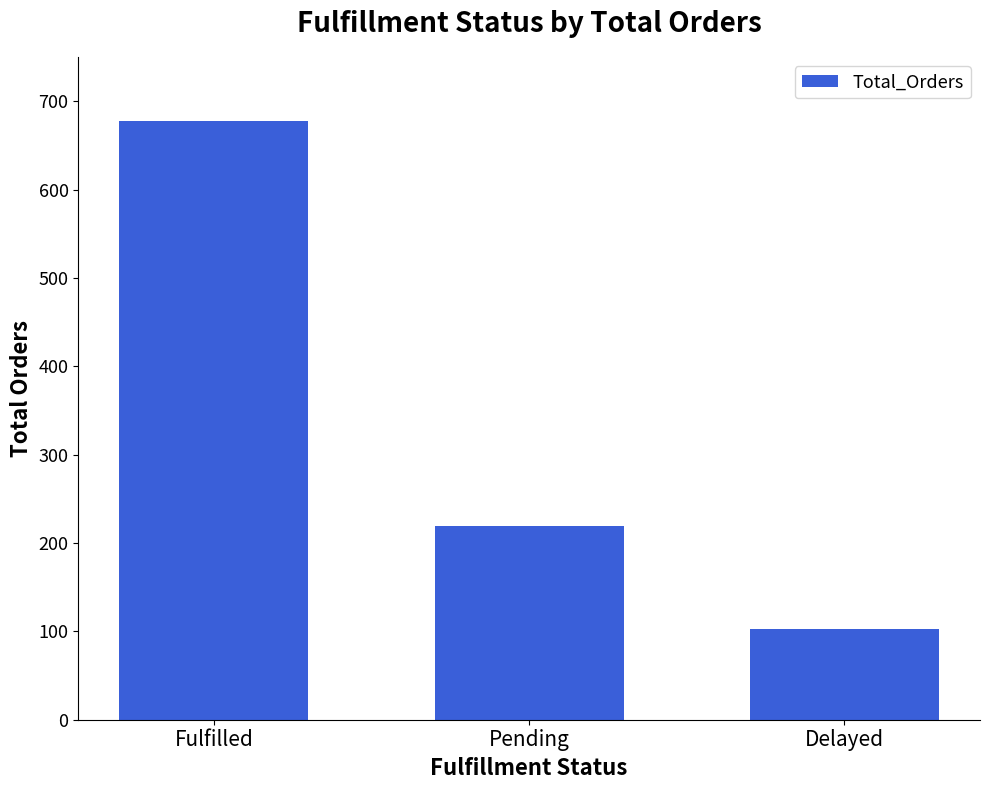

Rank the categories by value from lowest to highest.

Delayed, Pending, Fulfilled